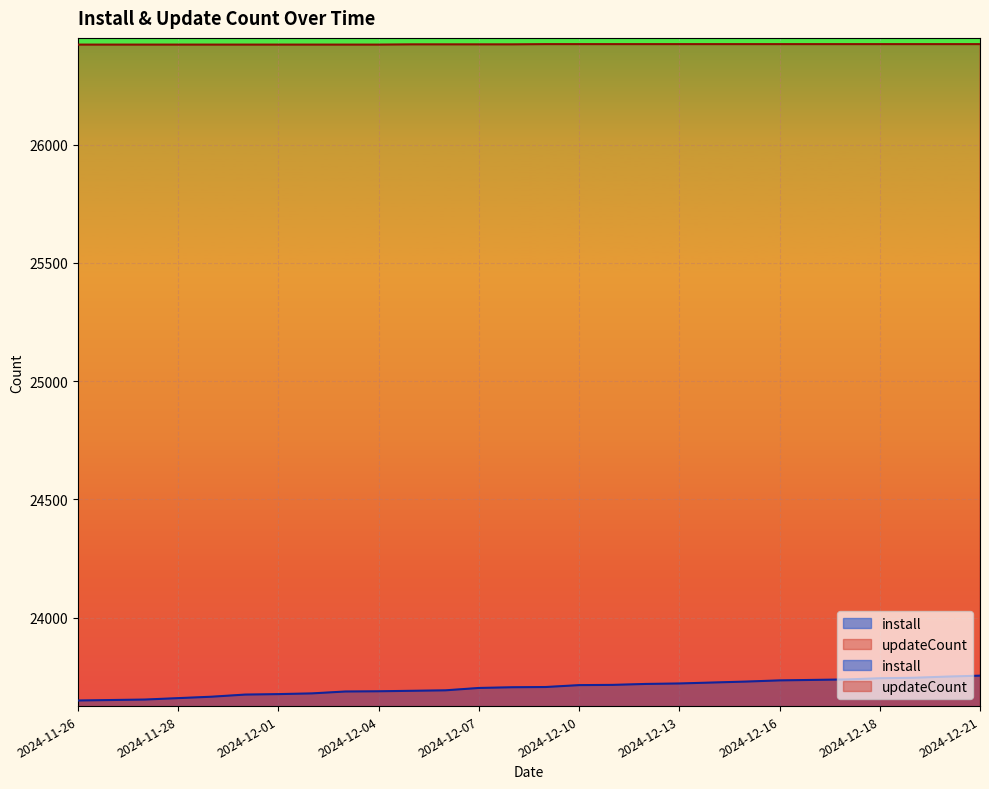

Is it true that install equals 39956 at 2024-12-02?

False